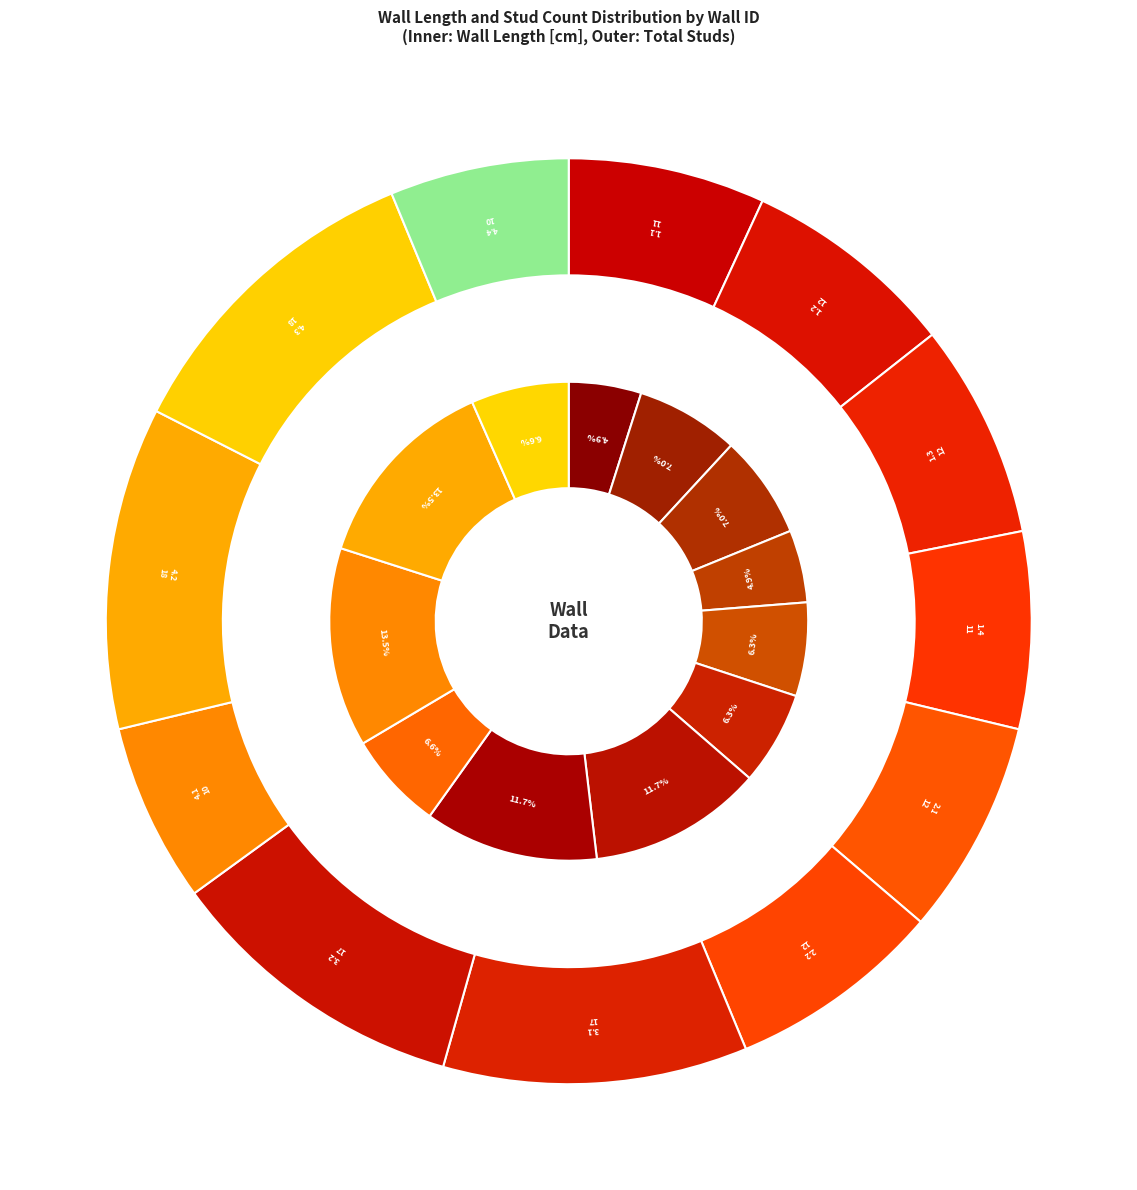

Combined, do 1.1 and 2.2 account for over 50%?

No